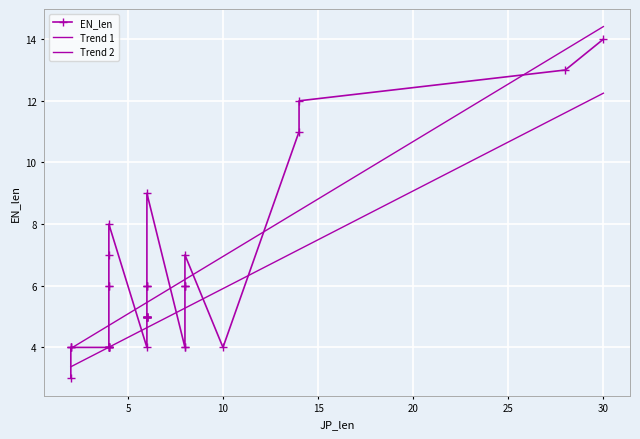

Which has a higher value, 6 or 8?

6